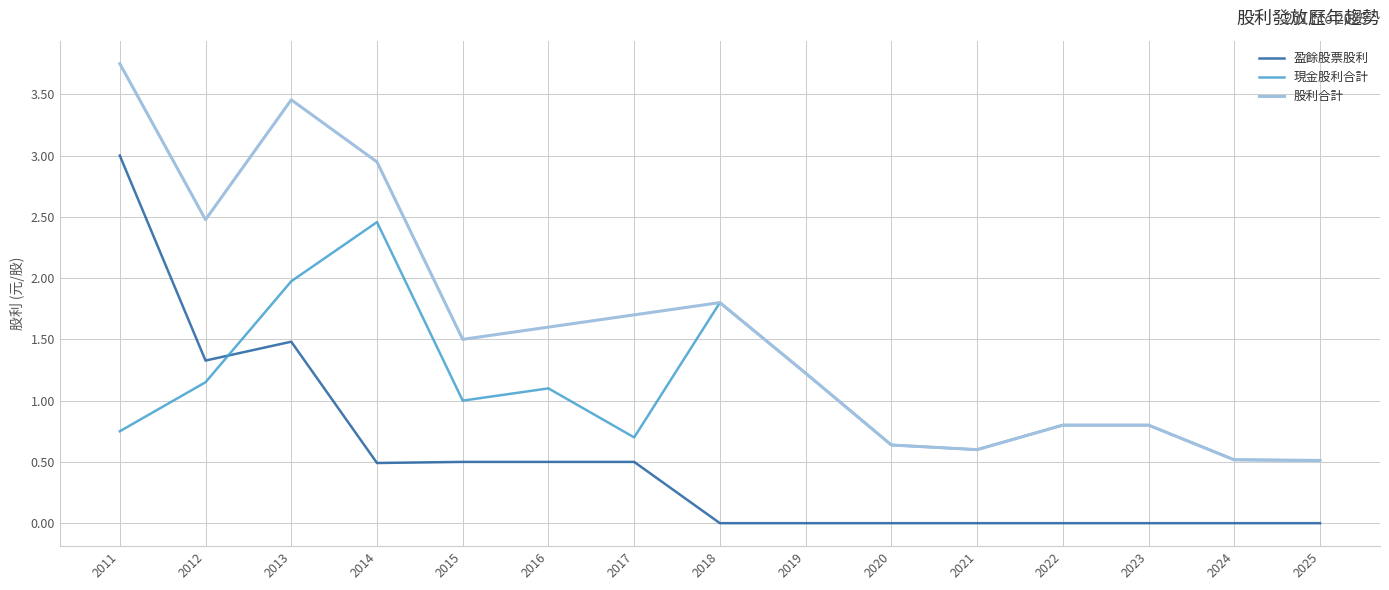

List the series in order of their overall mean, highest first.

股利合計, 現金股利合計, 盈餘股票股利